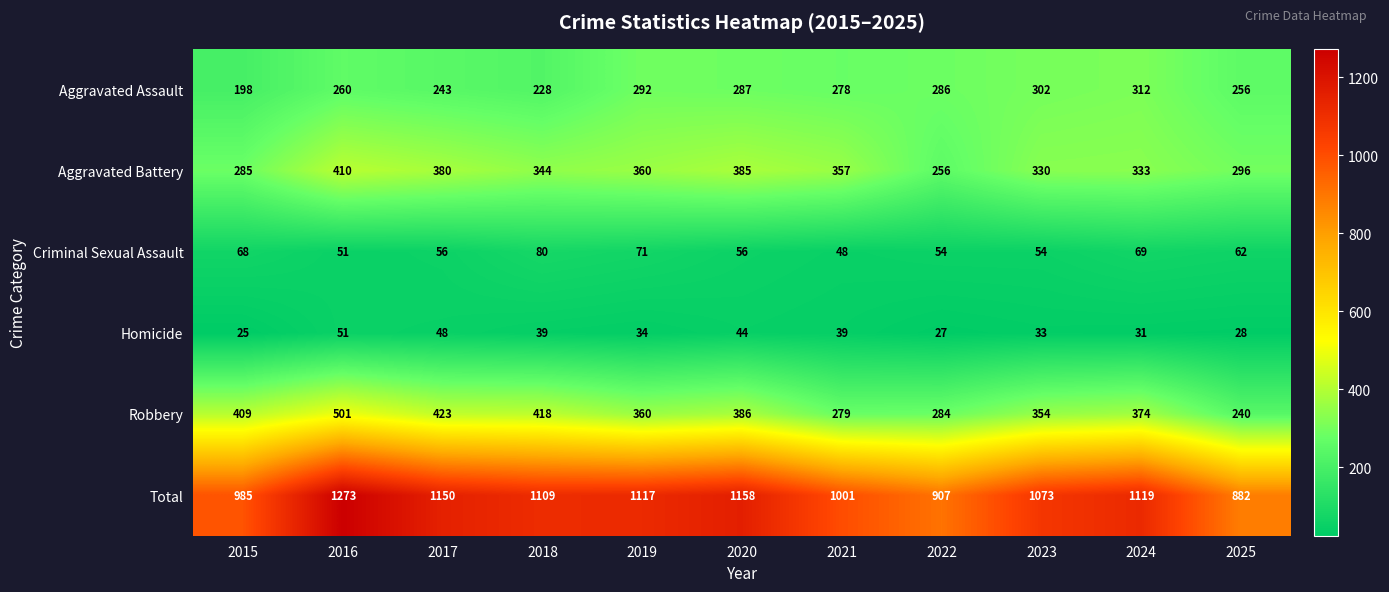

Rank the series at 2017 from lowest to highest value.

Homicide, Criminal Sexual Assault, Aggravated Assault, Aggravated Battery, Robbery, Total